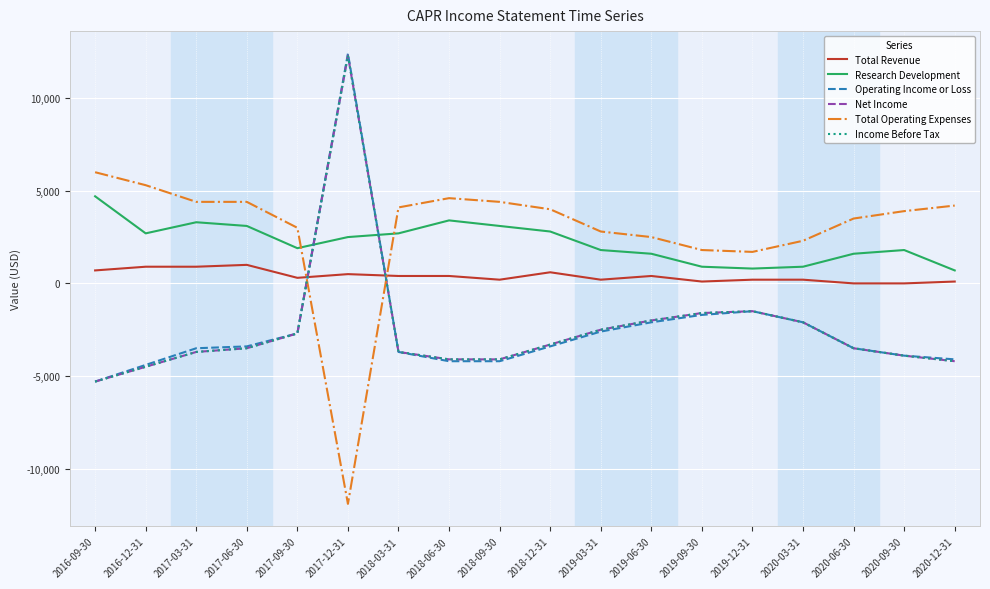

Is the value of Total Operating Expenses at 2020-06-30 greater than the value of Net Income at 2016-09-30?

Yes